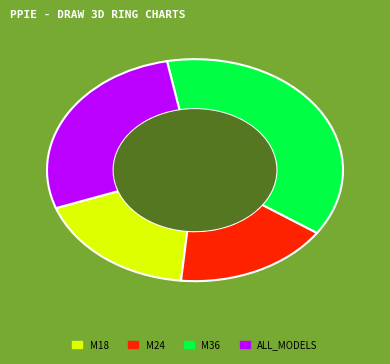

Count the number of slices in the pie.

4